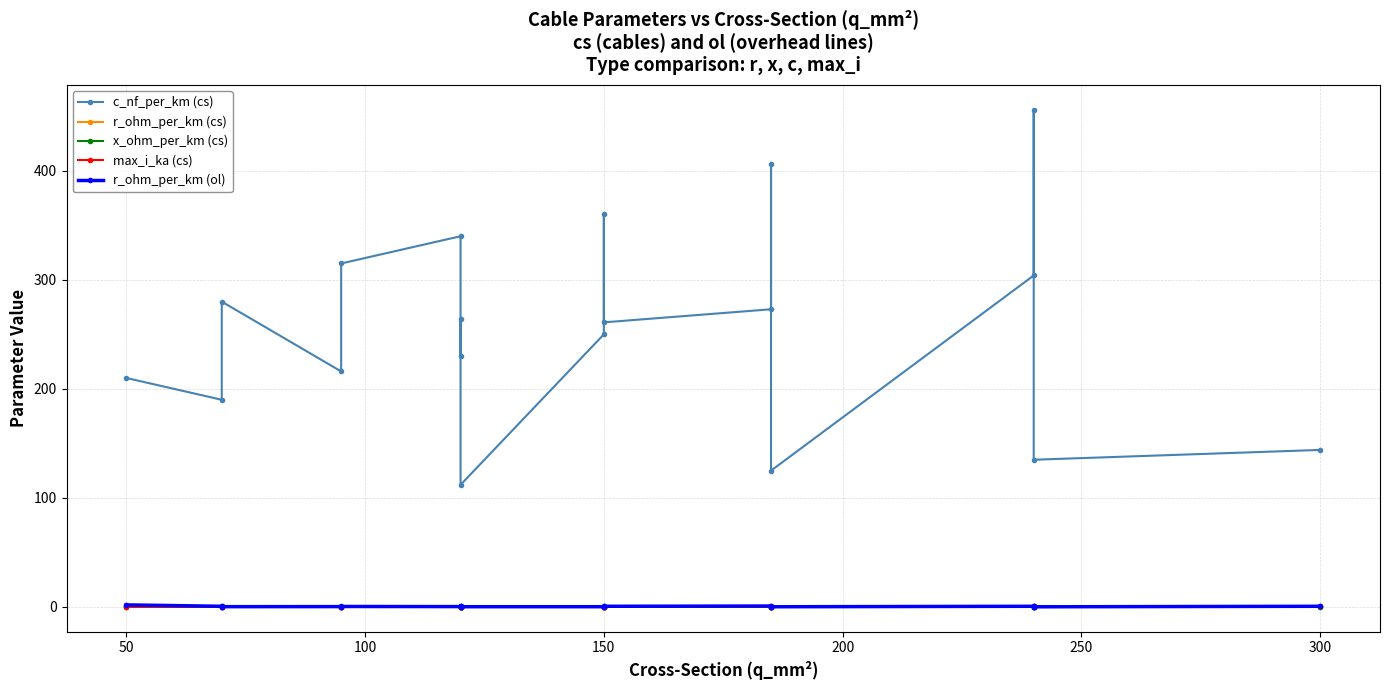

What is the greatest value displayed?

456.0